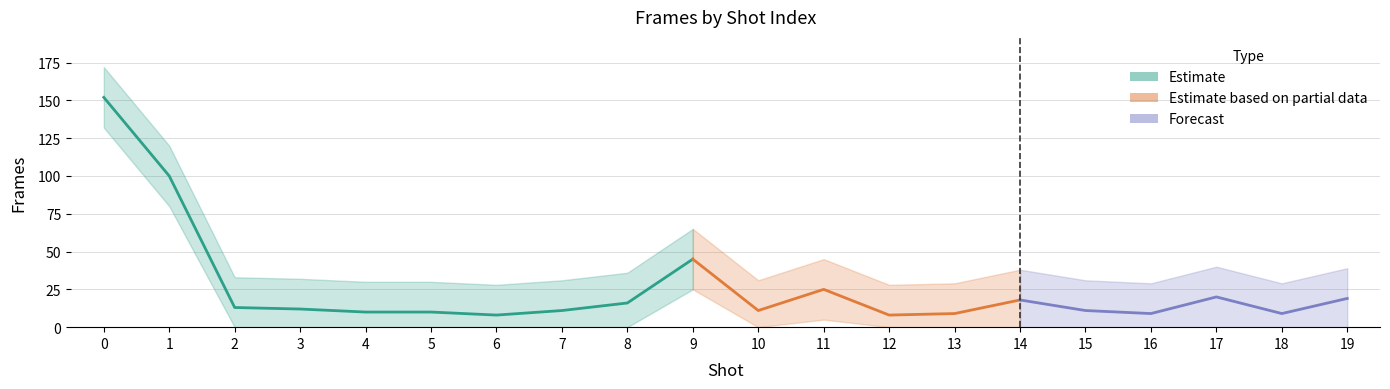

What is the value of the frames_upper point at the 19th from the left?

29